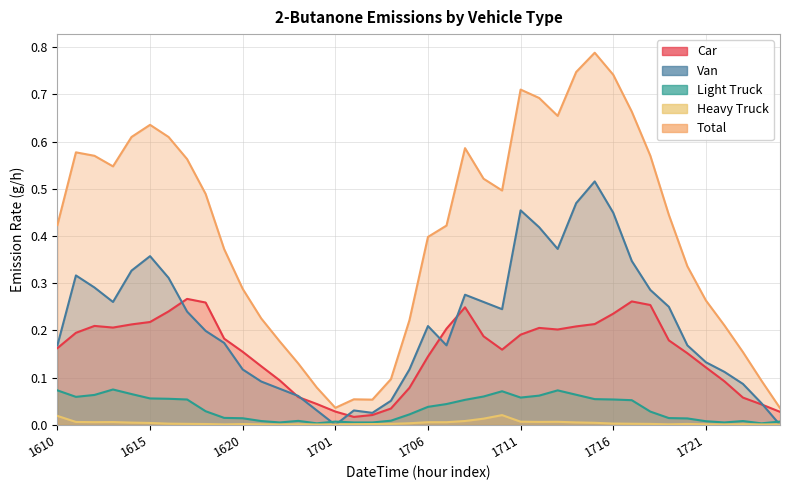

Which series has the largest range (max minus min)?

Total